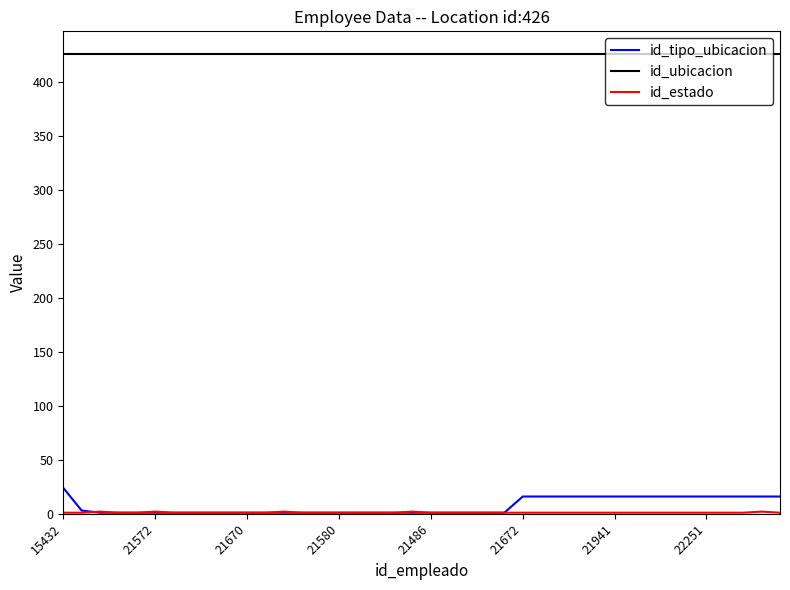

Which series has the largest total across all categories?

id_ubicacion